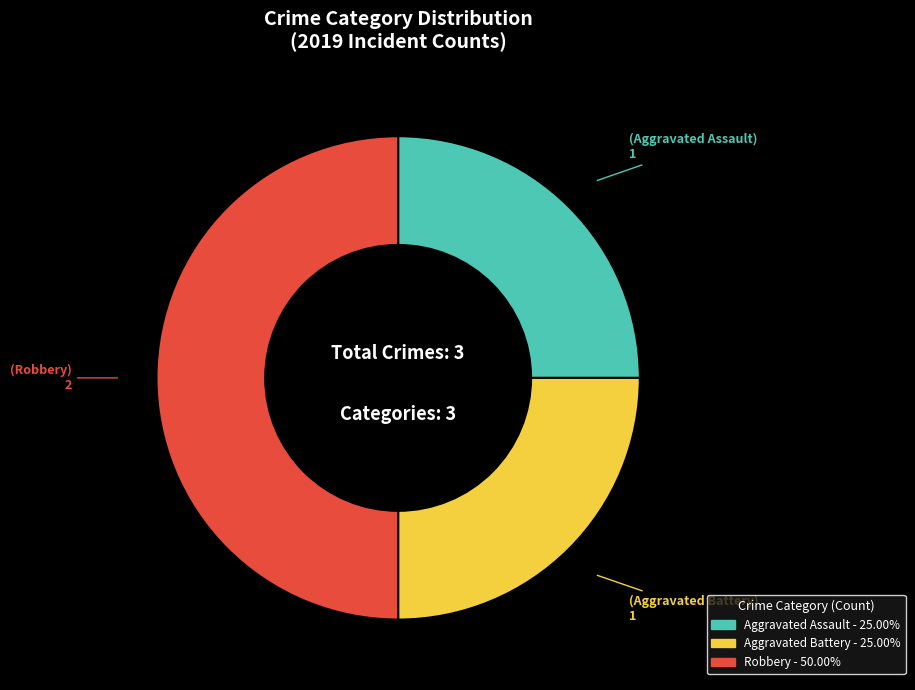

Which has a higher value, Robbery or Aggravated Assault?

Robbery